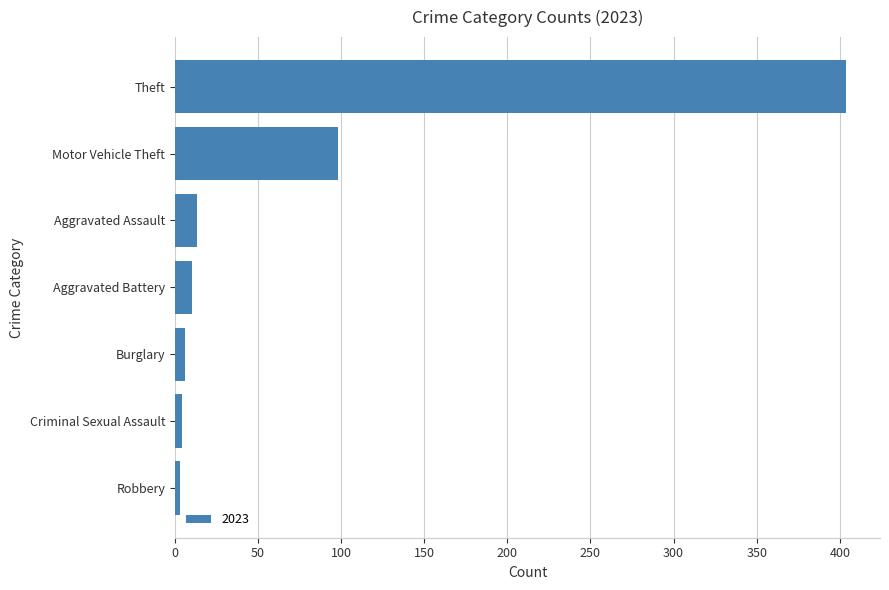

Are the bars grouped side by side (vs. stacked)?

No